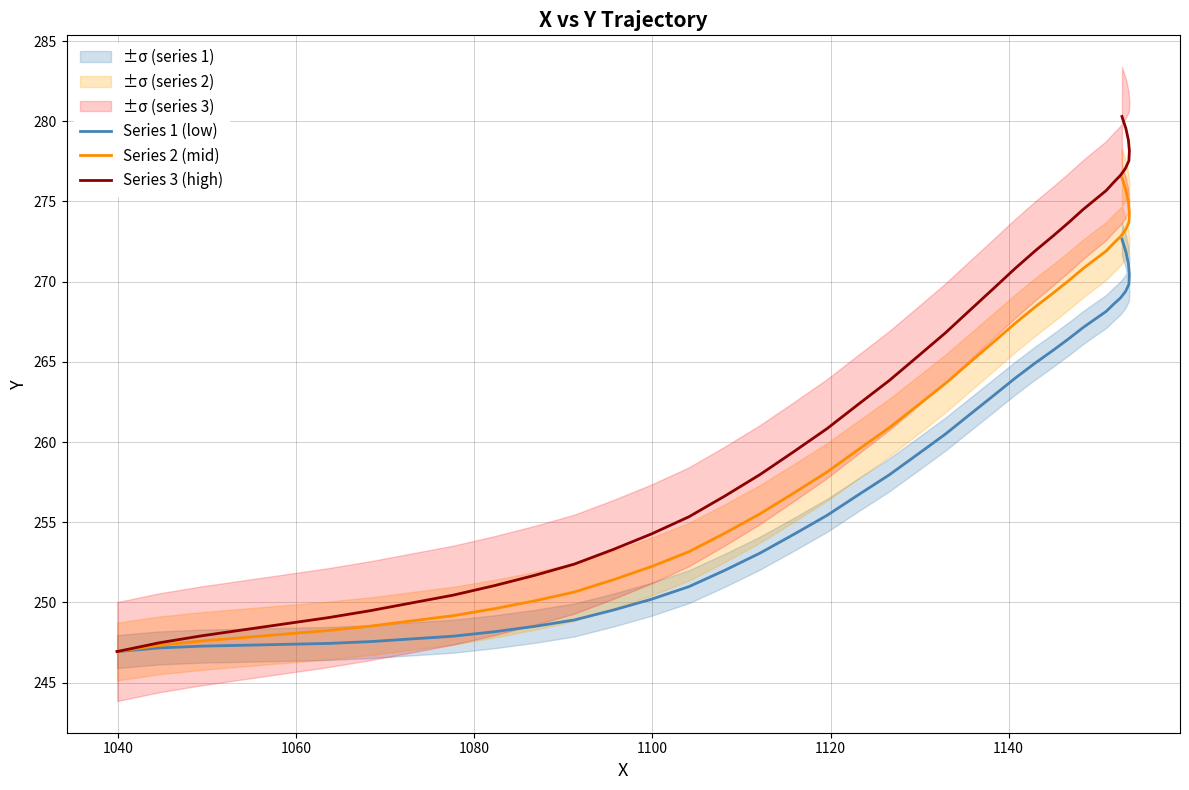

How many data points in Series 1 (low) are above 257?

20